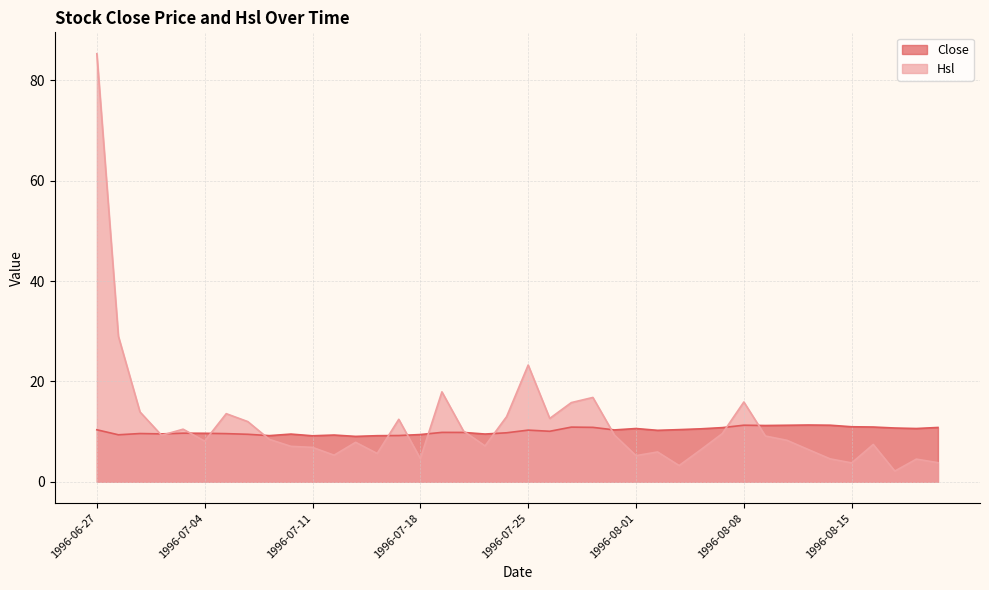

What is the difference between the Close values at 1996-08-20 and 1996-08-05?

0.2